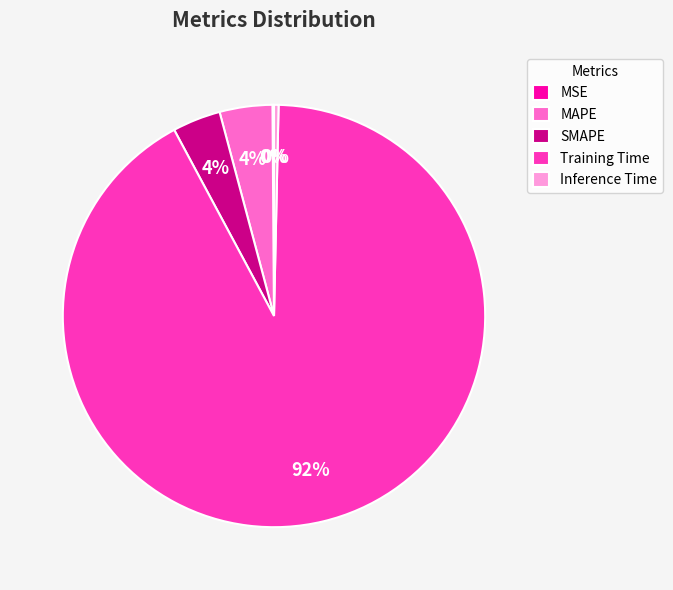

To the nearest percent, what is the average slice percentage?

20%